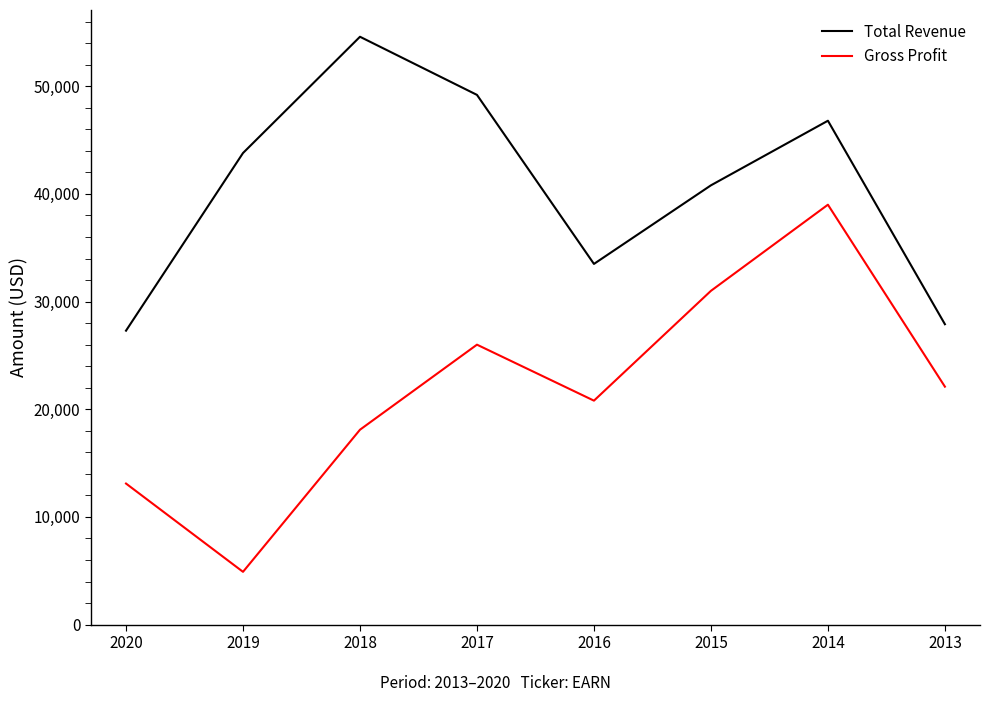

True or false: Total Revenue has more than 1 points higher than both neighbors.

True